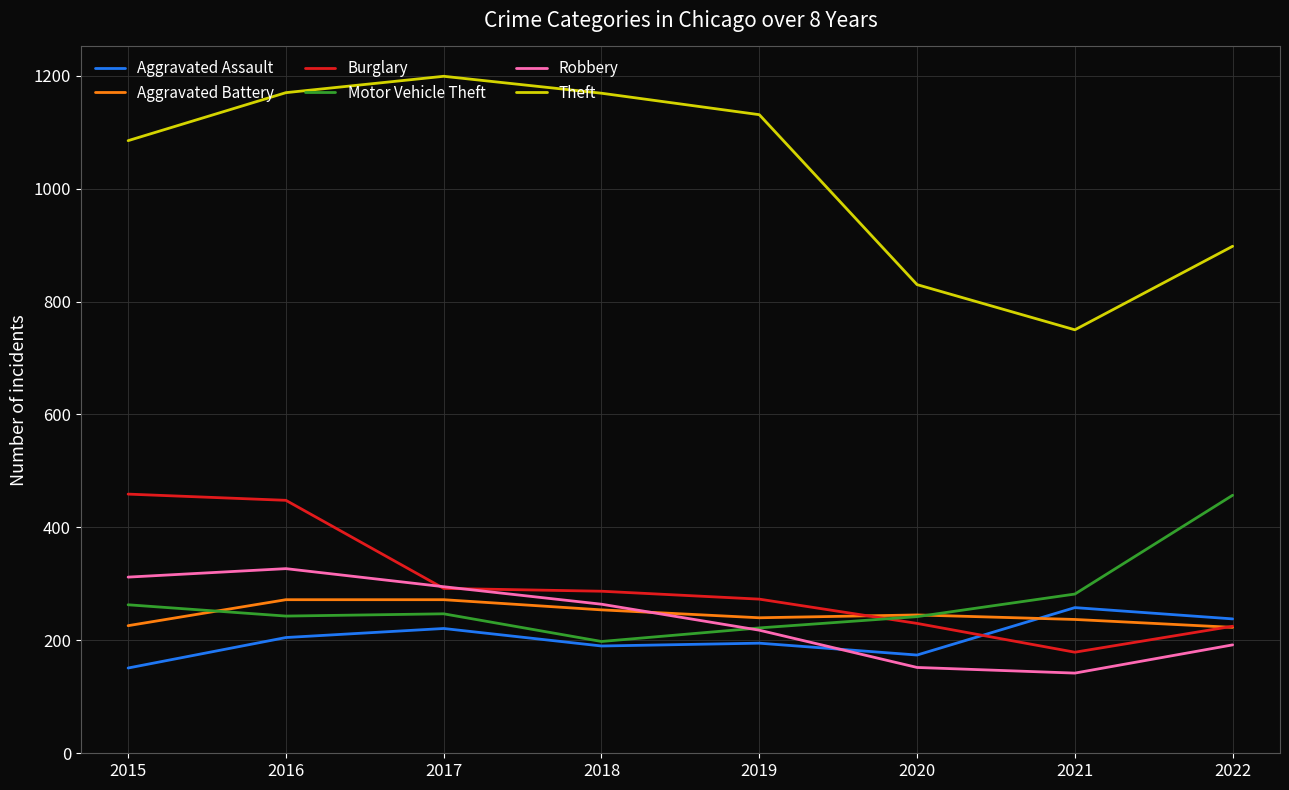

In Robbery, how many points are lower than both neighbors (excluding endpoints)?

1